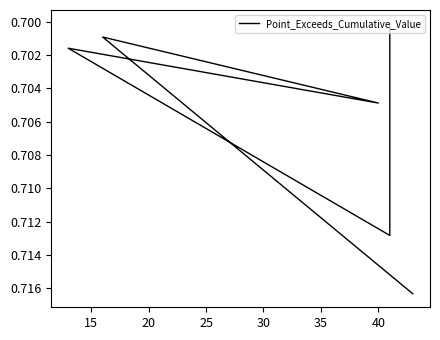

What value does the data have at 35?

0.7